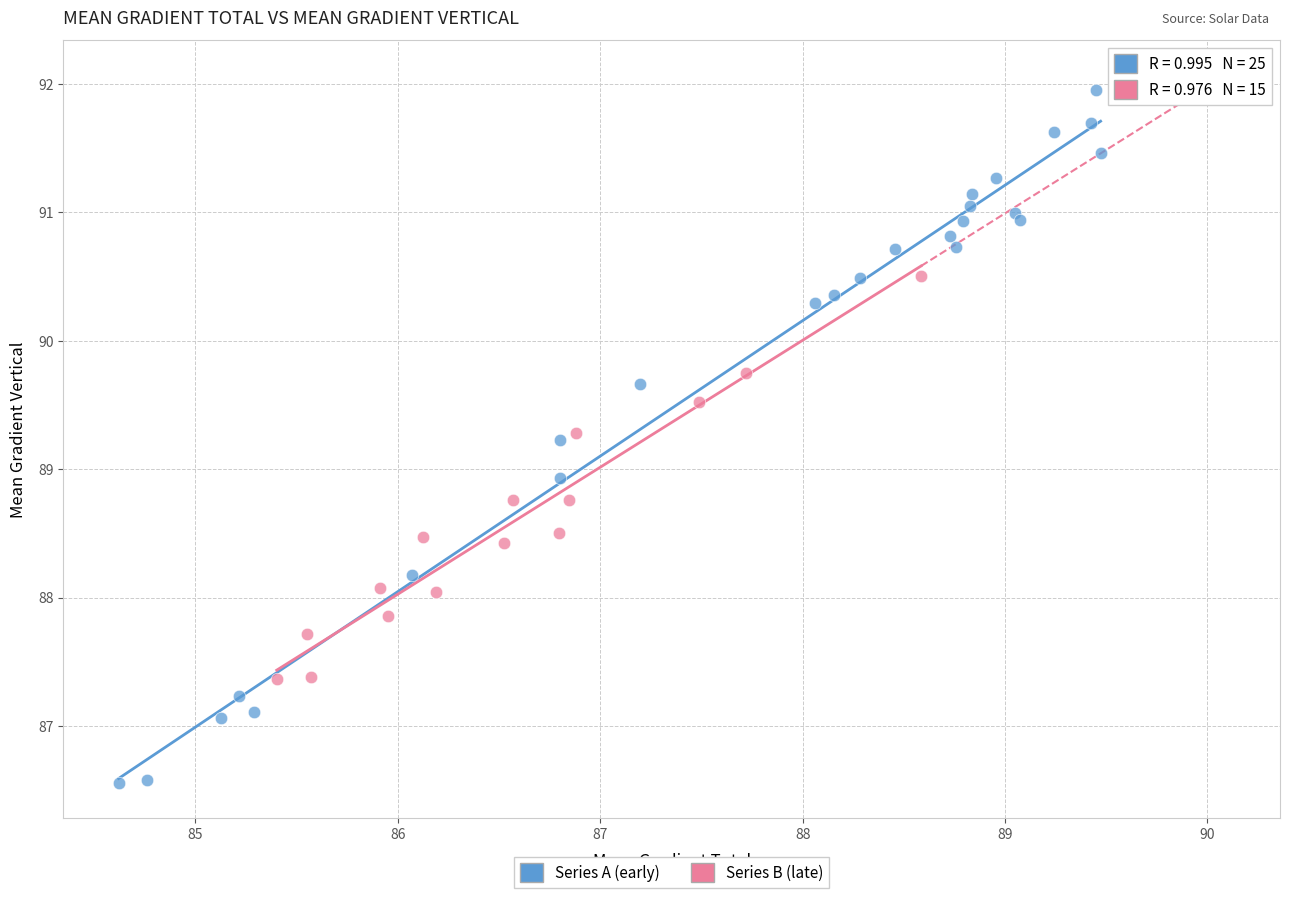

Which series has the widest spread of Y values?

Series A (early)